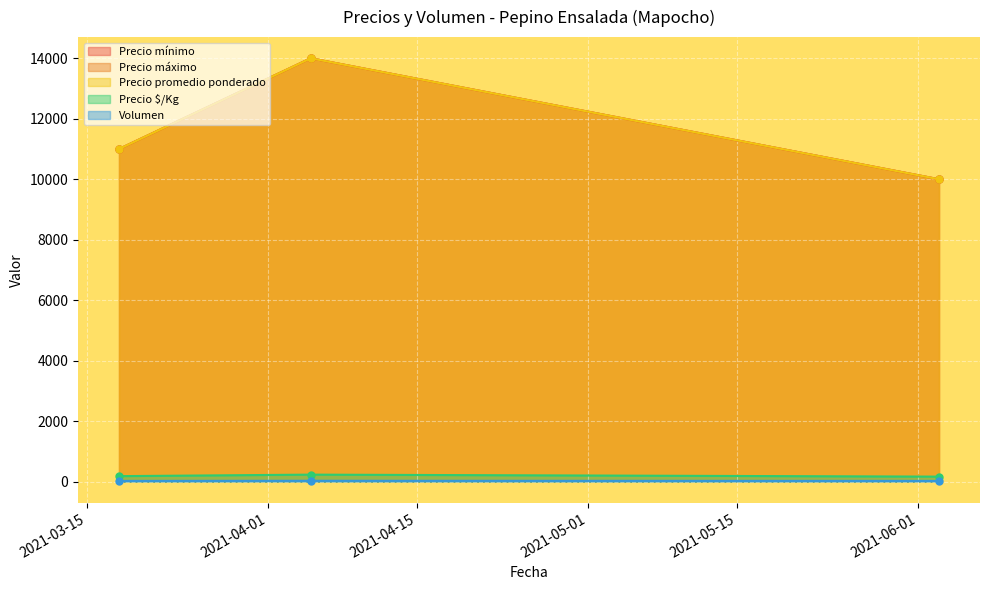

Which series has the largest range (max minus min)?

Precio mínimo